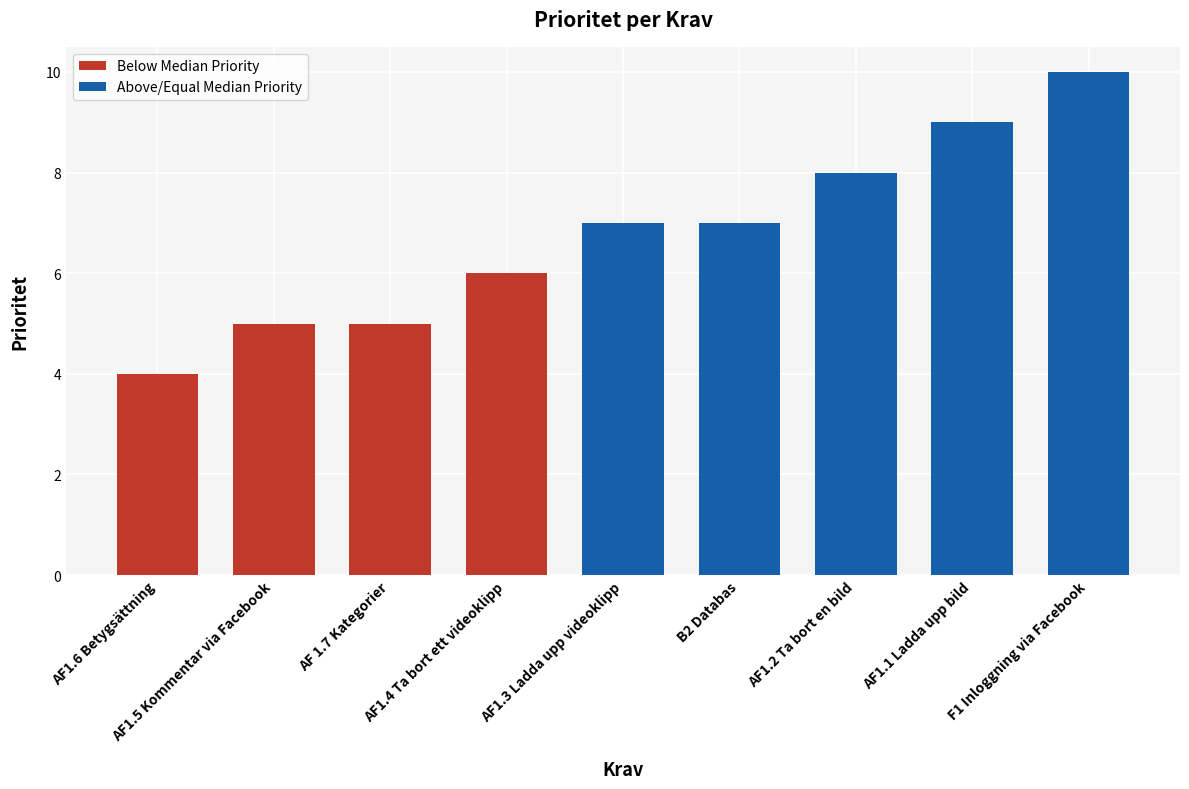

True or false: the data shows 9 at AF1.1 Ladda upp bild.

True